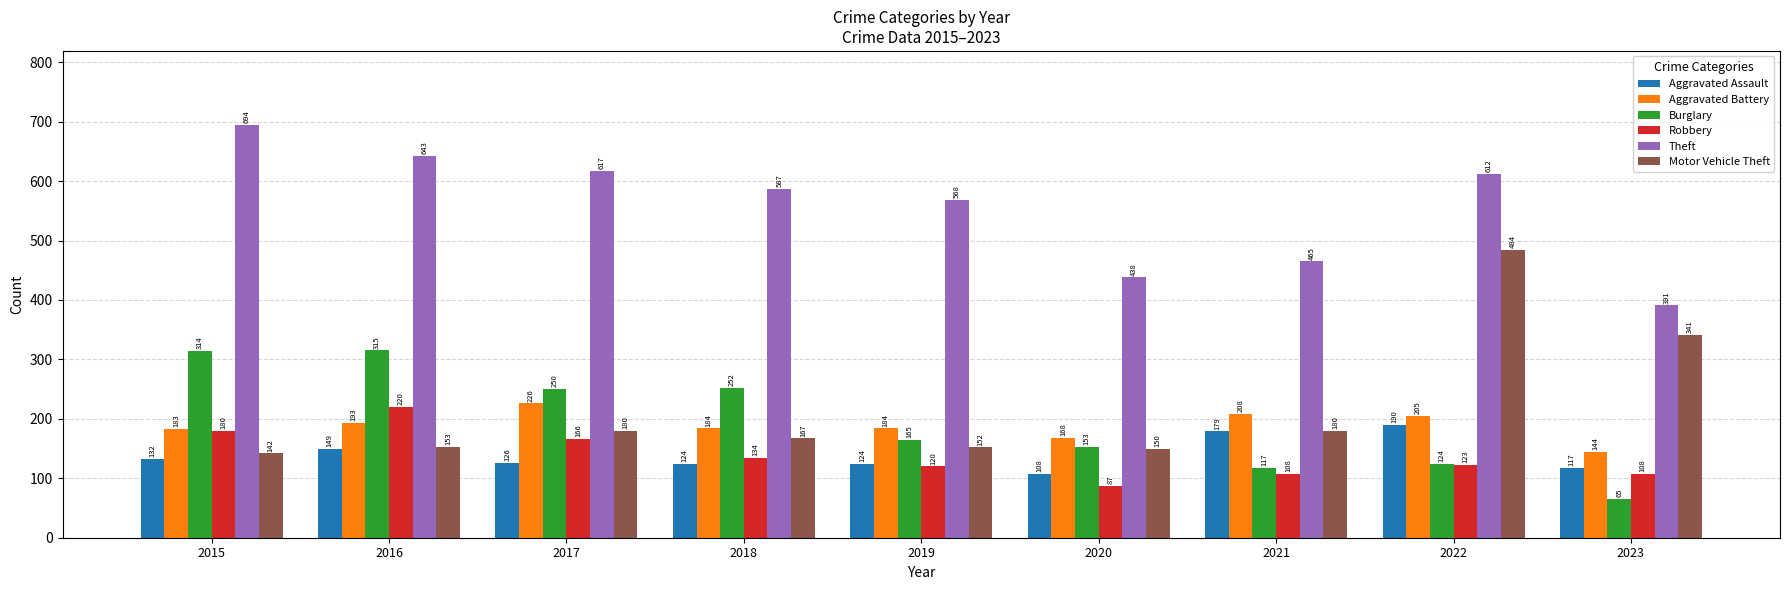

What is the highest value of the Aggravated Battery series?

226